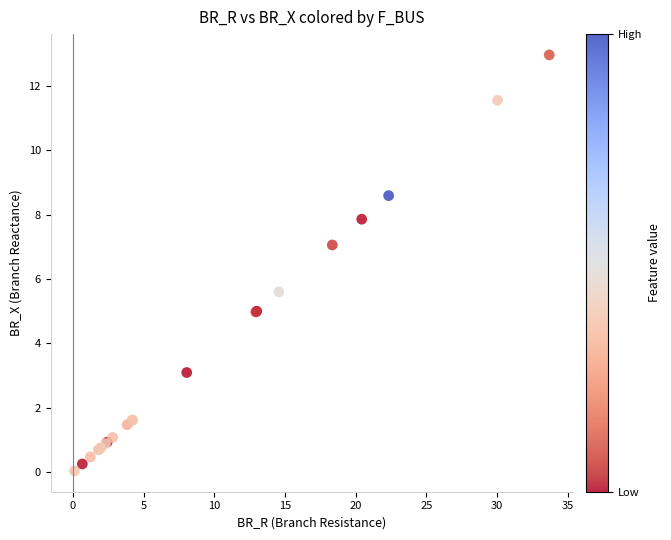

What Y value in the scatter plot is closest to 6?

5.6